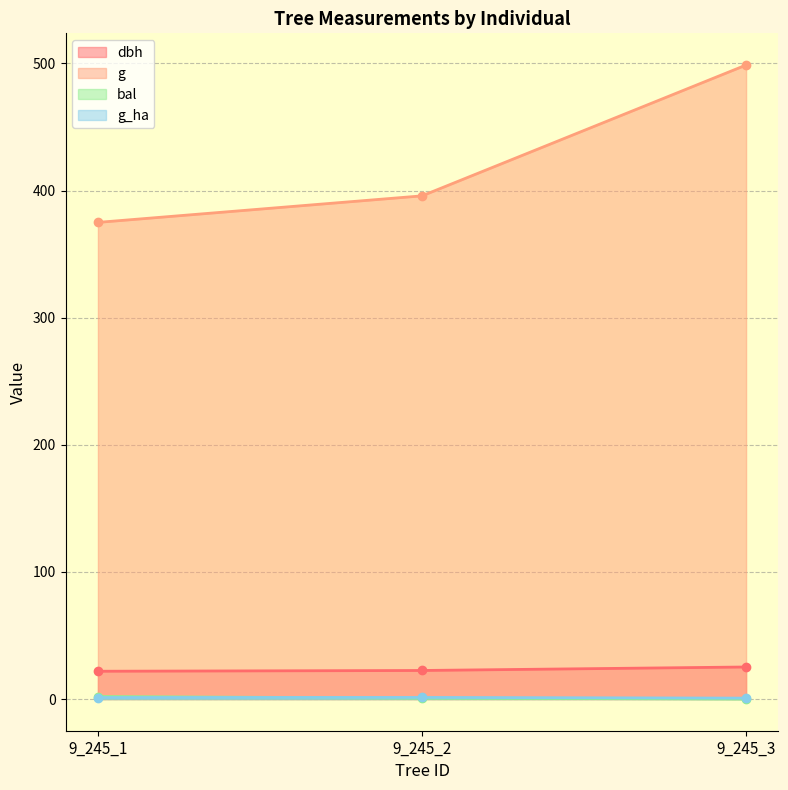

What is the value of the dbh point at the 2nd from the left?

22.4